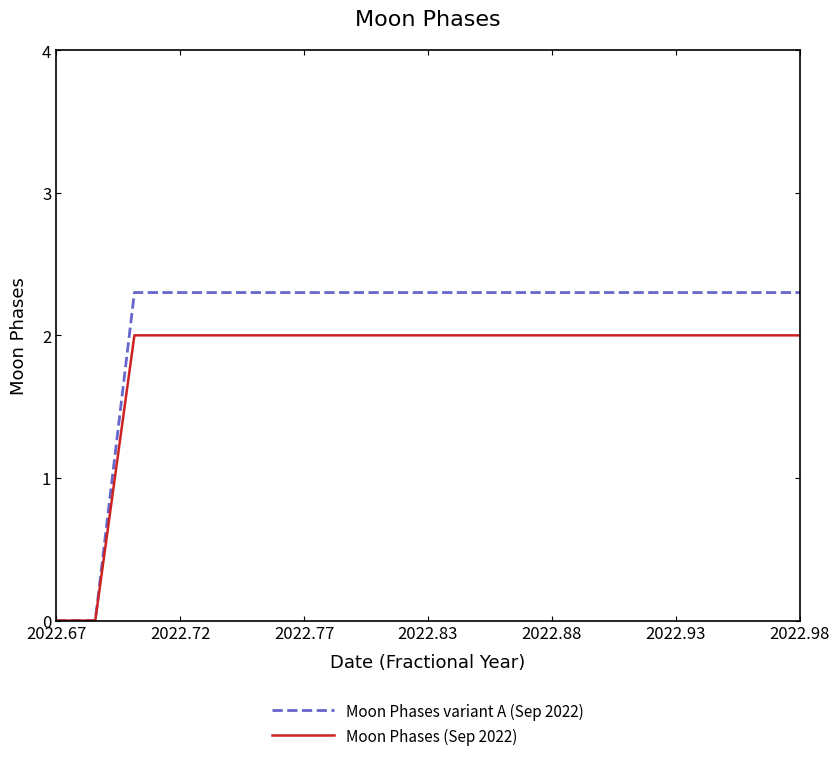

Rank the series by their maximum value, from highest to lowest.

Moon Phases variant A (Sep 2022), Moon Phases (Sep 2022)